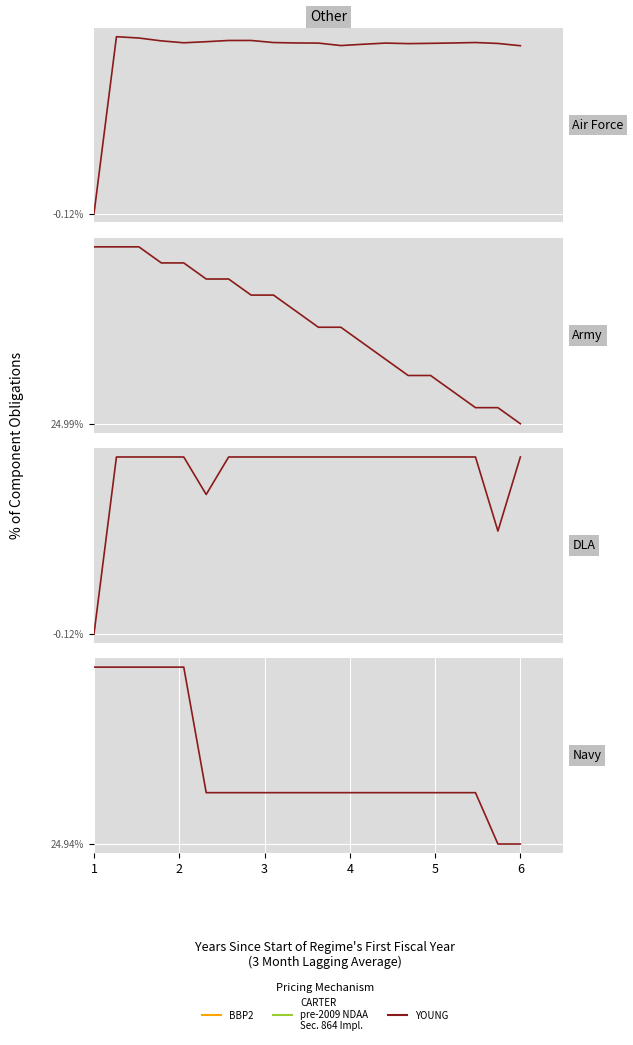

Which series has the widest spread of values?

col_2